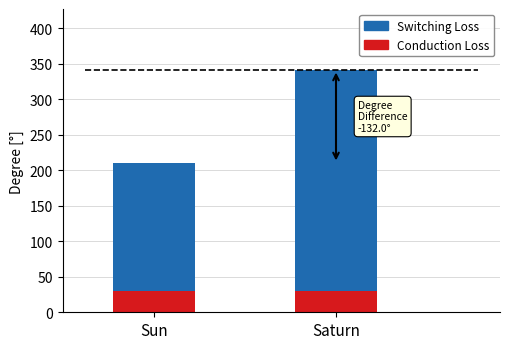

Reading right to left, list the values for the Conduction Loss series.

Saturn=29.5	Sun=29.5